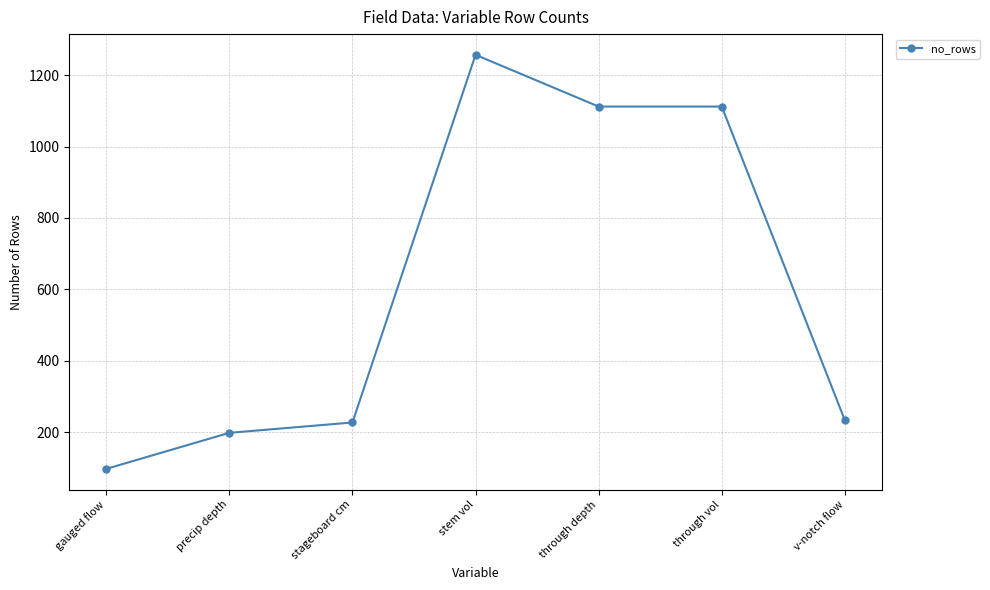

What is the label of the 5th point from the right?

stageboard cm